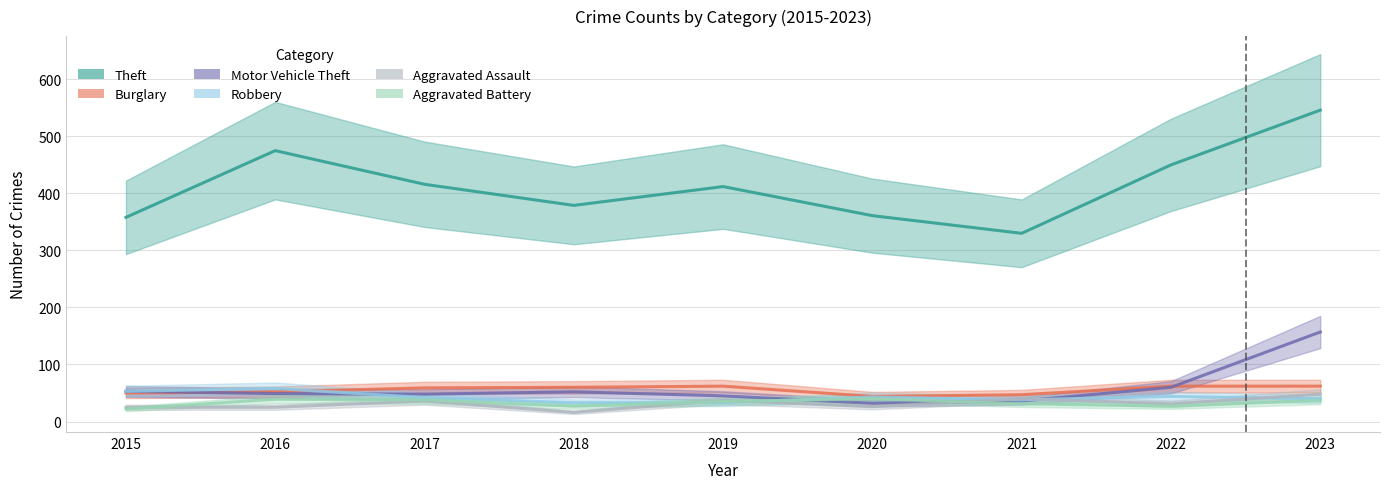

True or false: Theft and Robbery cross at least once.

False